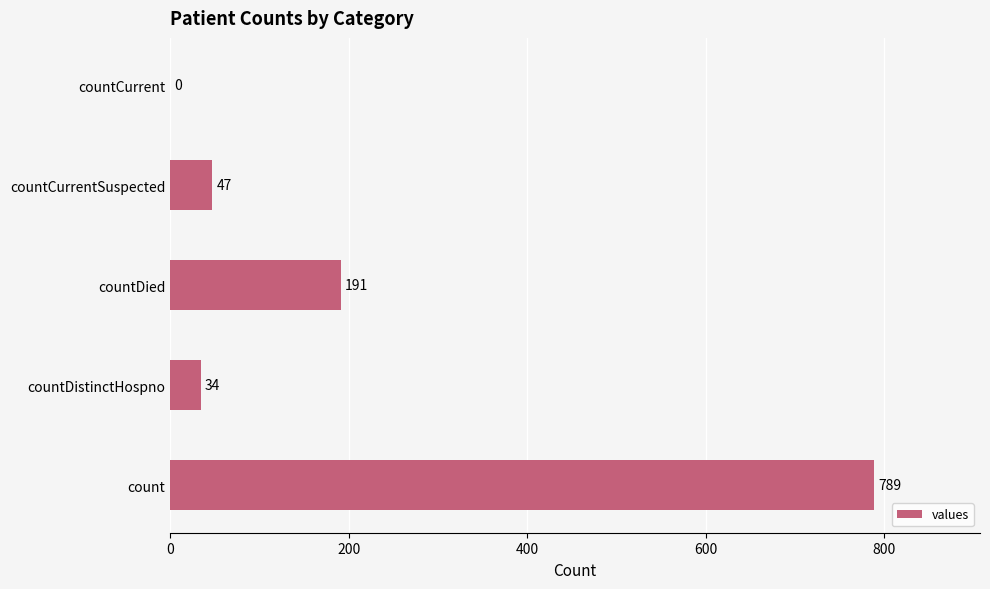

What is the sum of all values?

1061